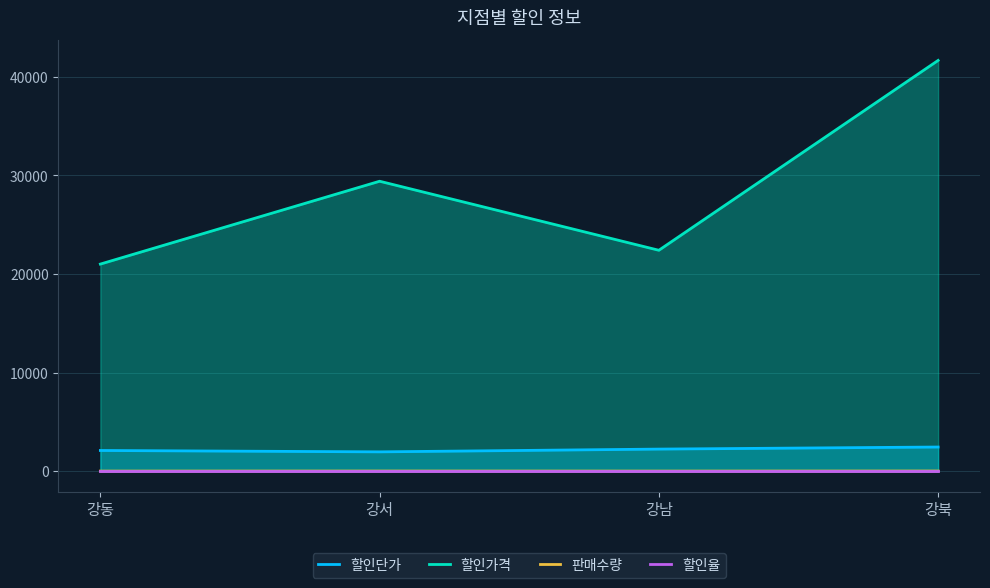

What is the difference between the highest and lowest values at 강남?

22399.7